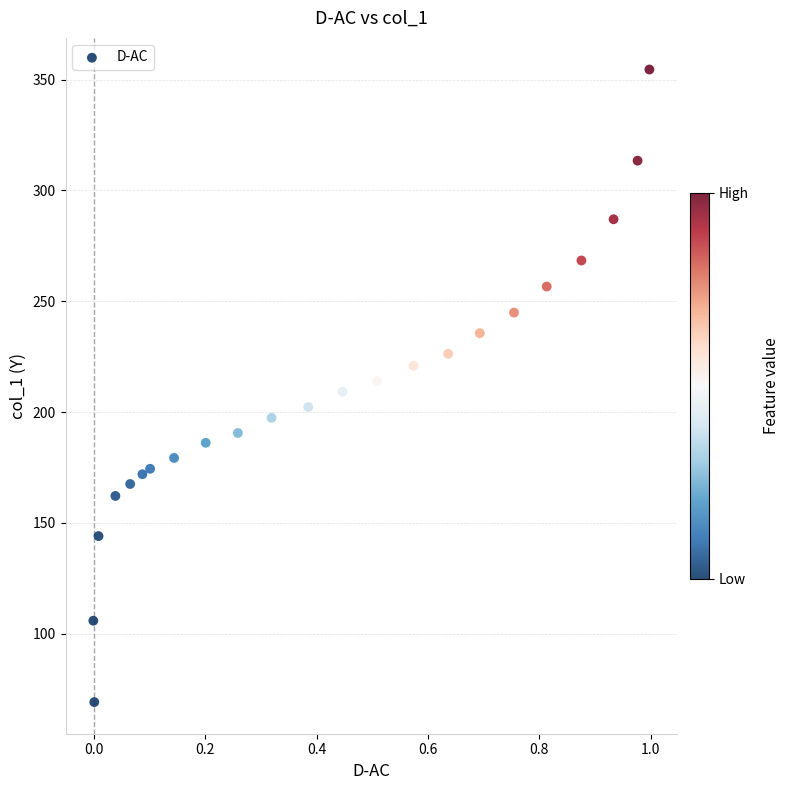

What is the range of X values (max minus min)?

1.0